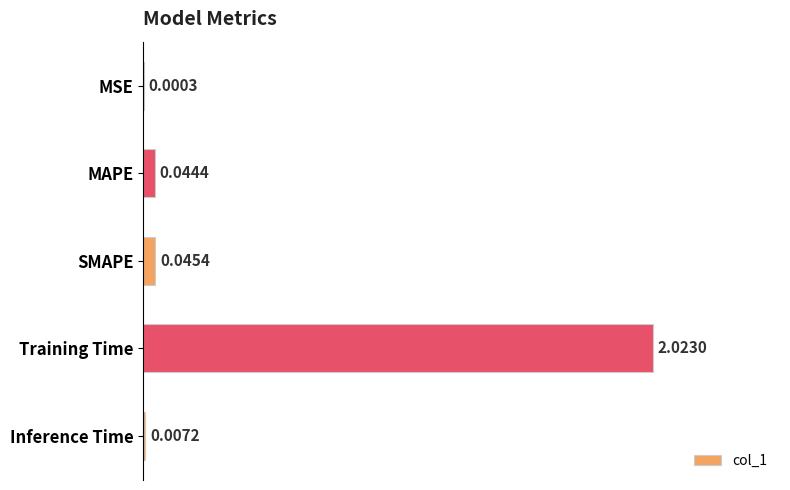

Which has a higher value, Inference Time or Training Time?

Training Time